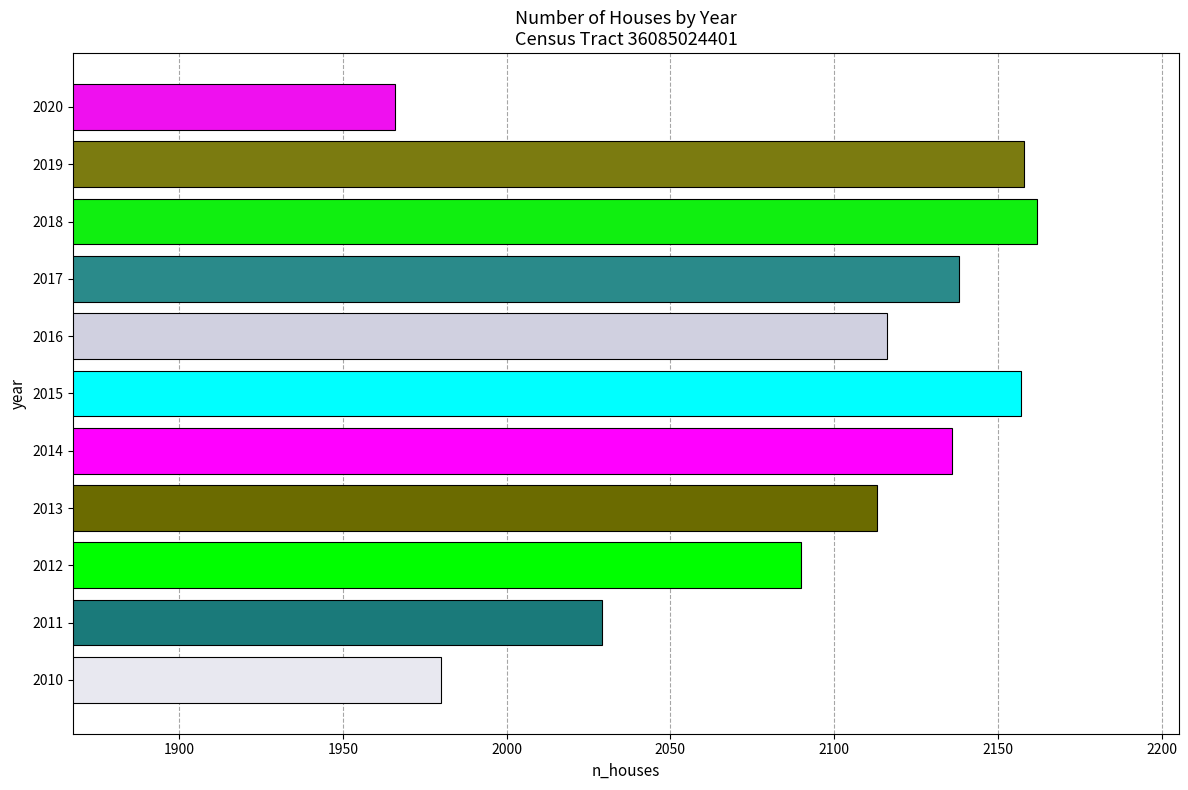

Which has a higher value, 2010 or 2017?

2017